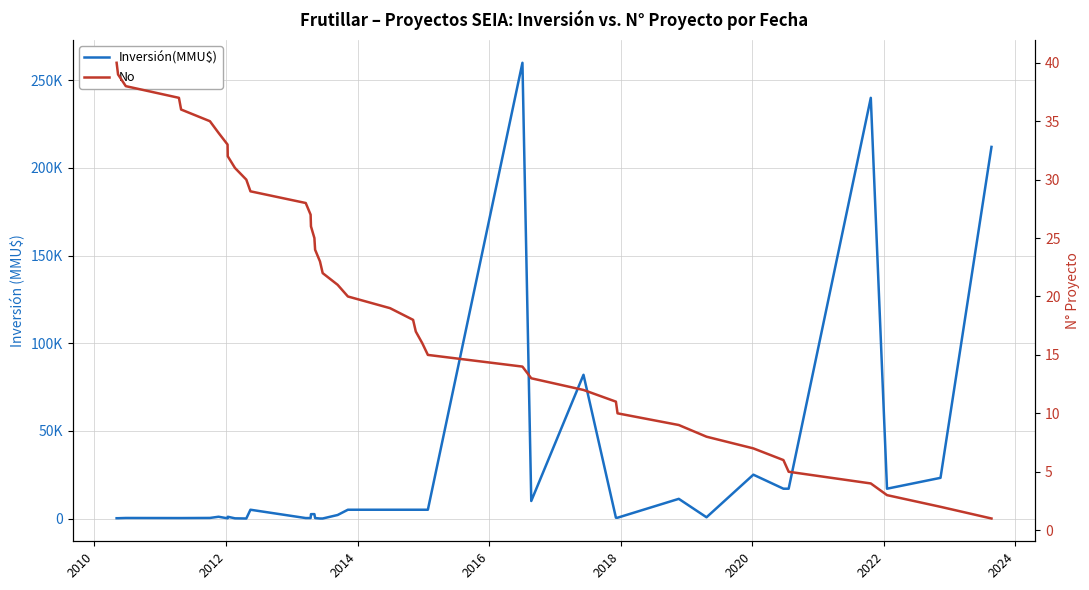

What are all the series names shown in the legend?

Inversión(MMU$), No